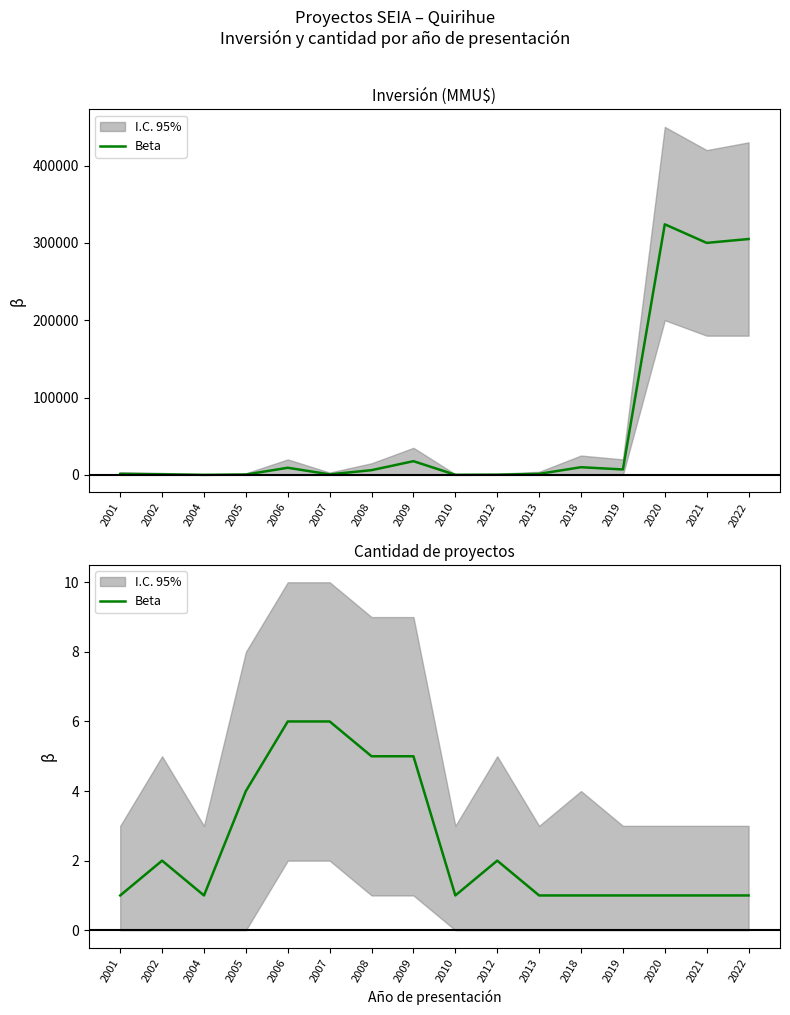

Reading left to right, what are all the values shown in this chart?

2001=1	2002=2	2004=1	2005=4	2006=6	2007=6	2008=5	2009=5	2010=1	2012=2	2013=1	2018=1	2019=1	2020=1	2021=1	2022=1